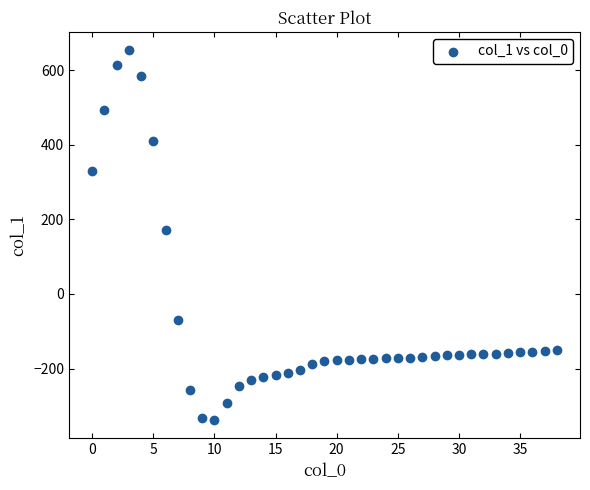

What Y value in the scatter plot is closest to 158?

172